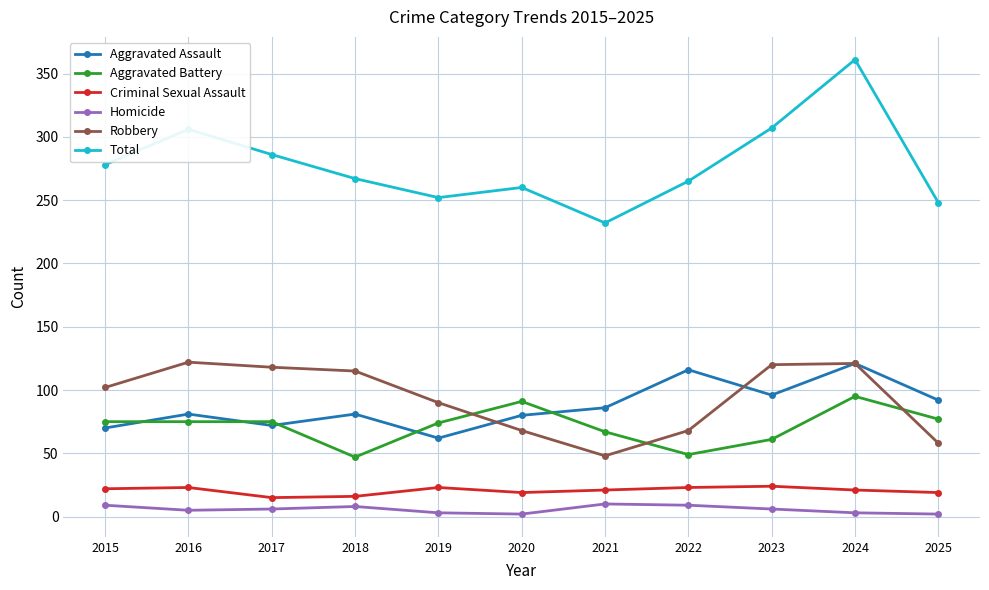

True or false: Robbery has a value of 66 at 2021.

False